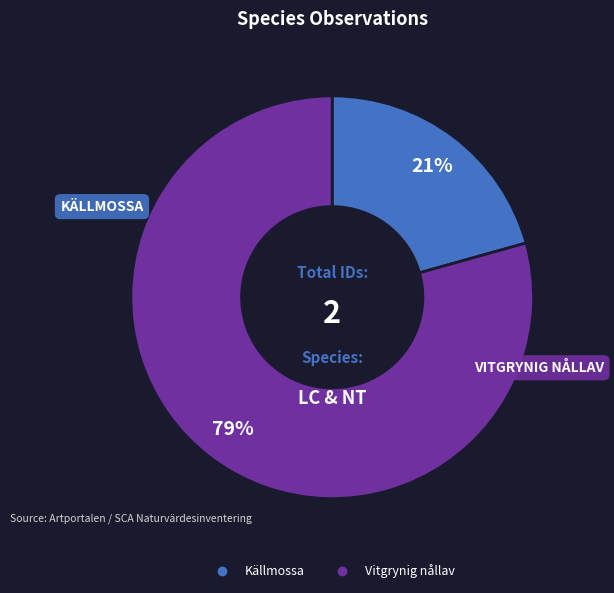

Between Källmossa and Vitgrynig nållav, which is larger?

Vitgrynig nållav